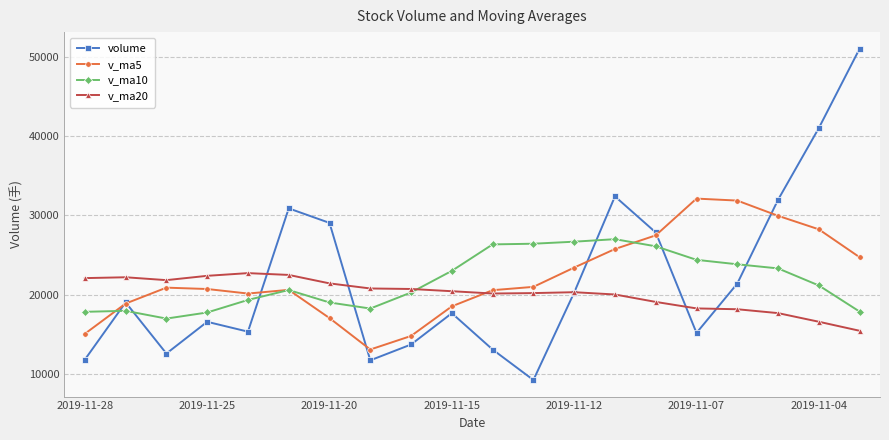

Which series has the widest spread of values?

volume